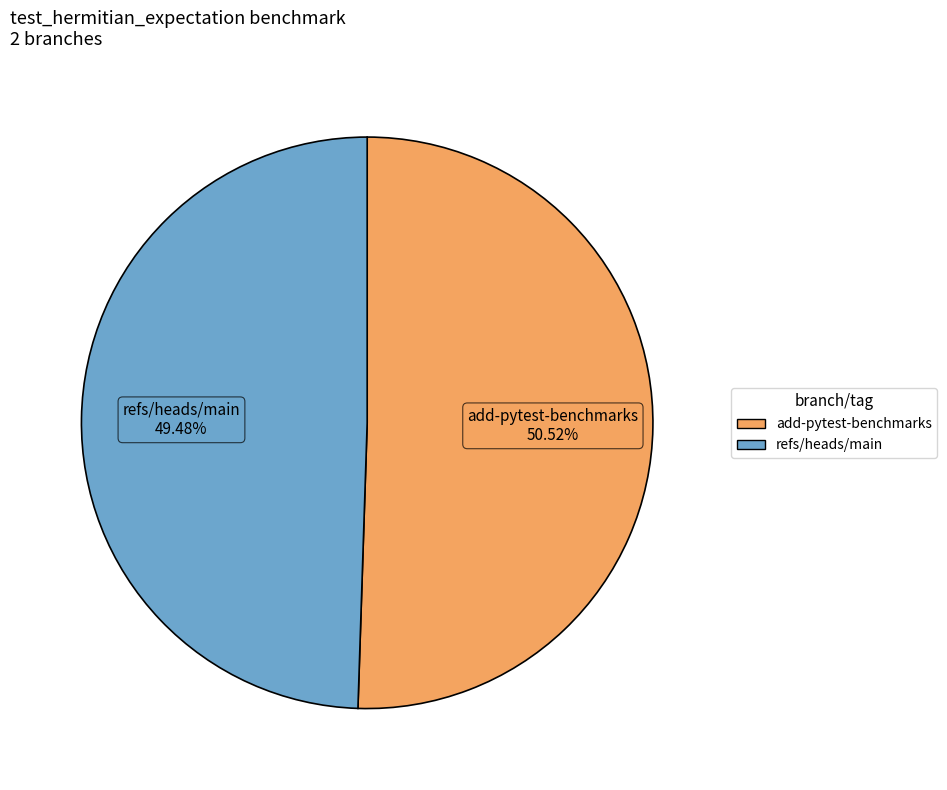

How many slices are in this pie chart?

2